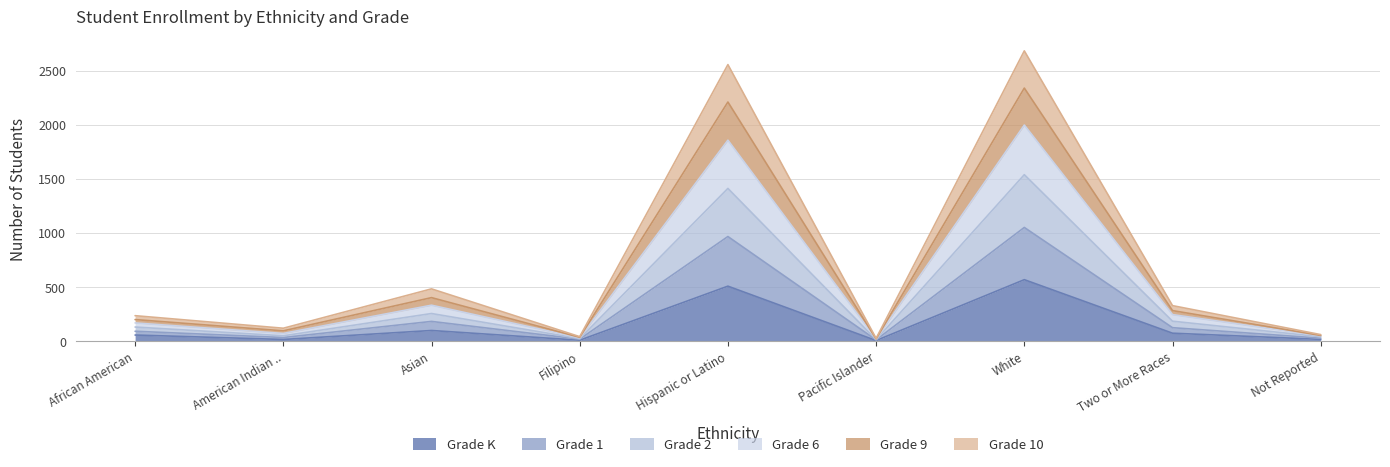

Is it true that Grade K equals 508 at Hispanic or Latino?

True